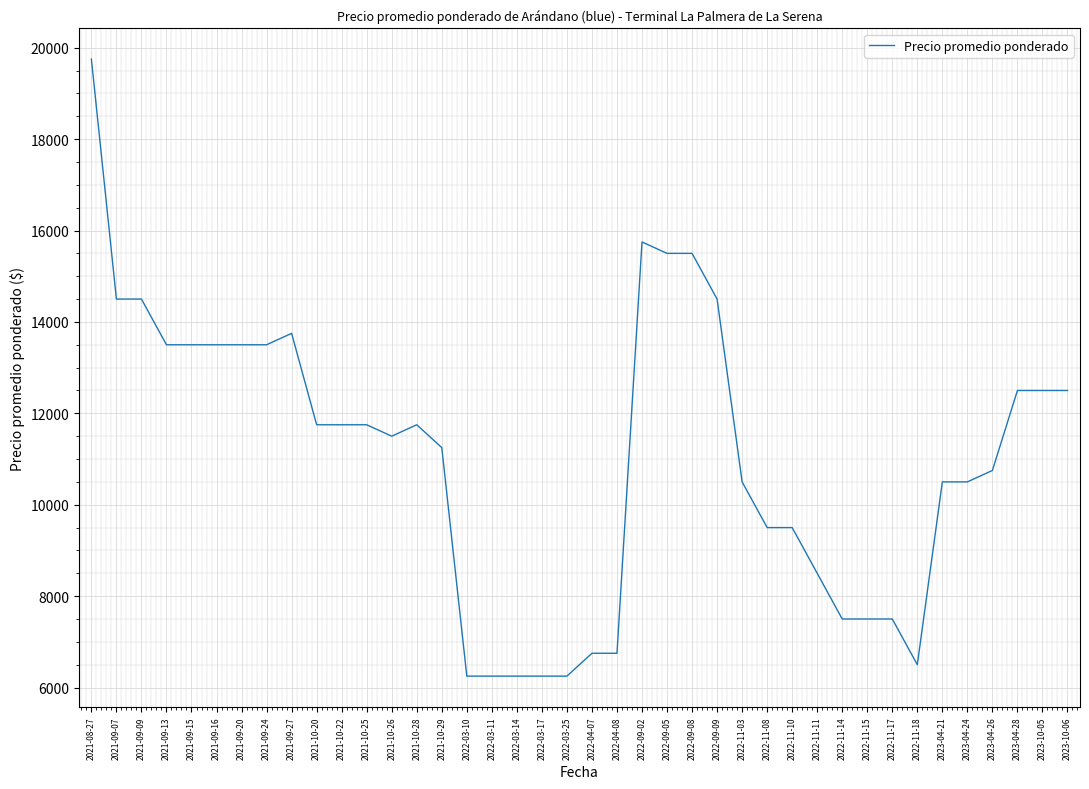

What is the average value?

11050